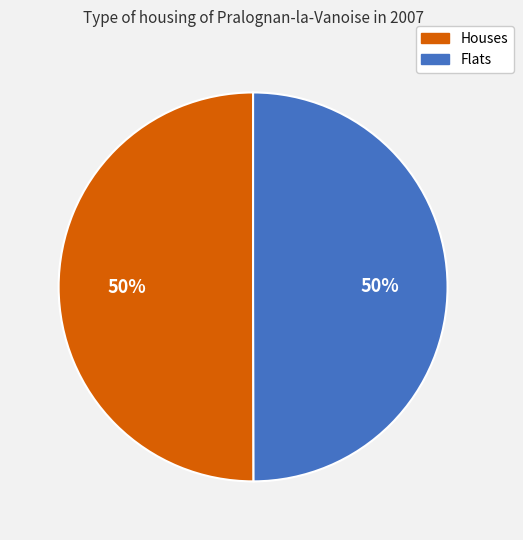

To the nearest percent, what is the average slice percentage?

50%